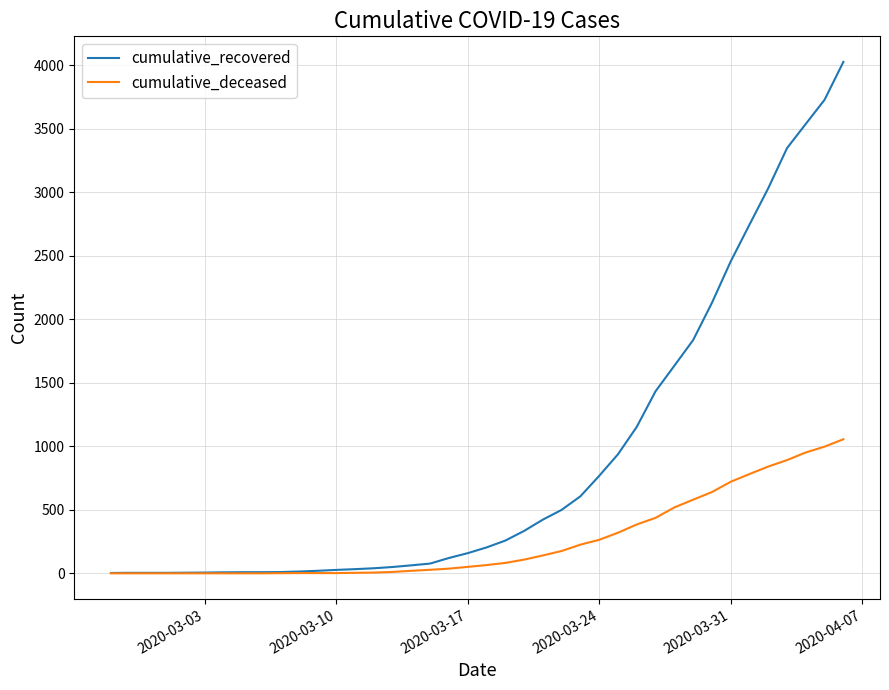

Which series has the largest total across all categories?

cumulative_recovered